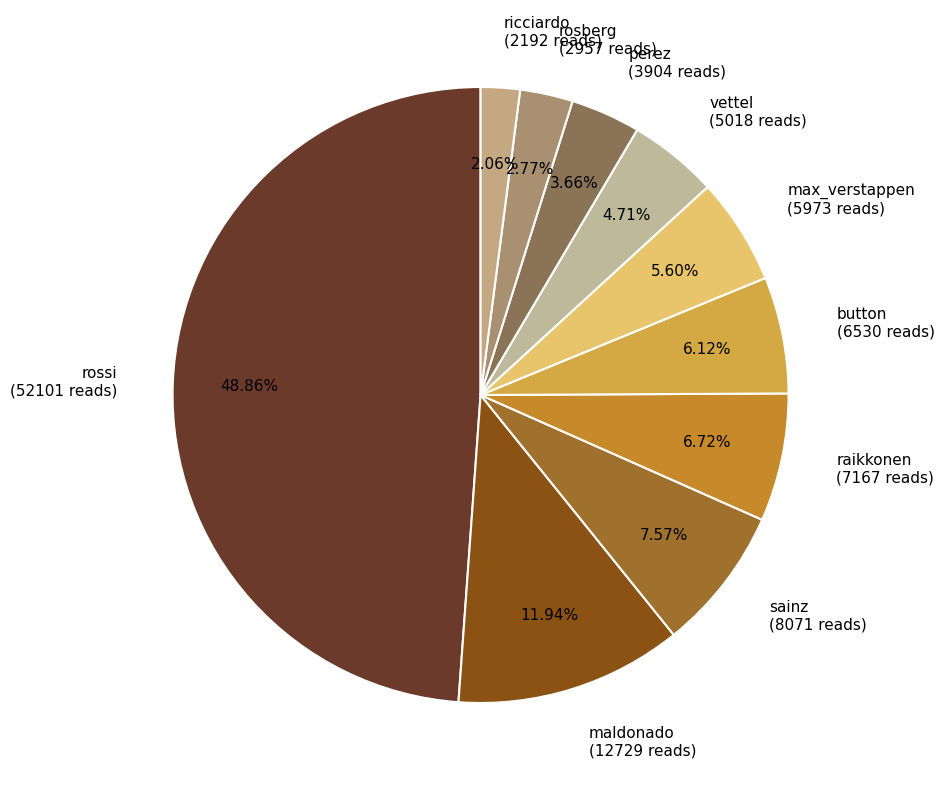

Between vettel (5018 reads) and rossi (52101 reads), which is larger?

rossi (52101 reads)